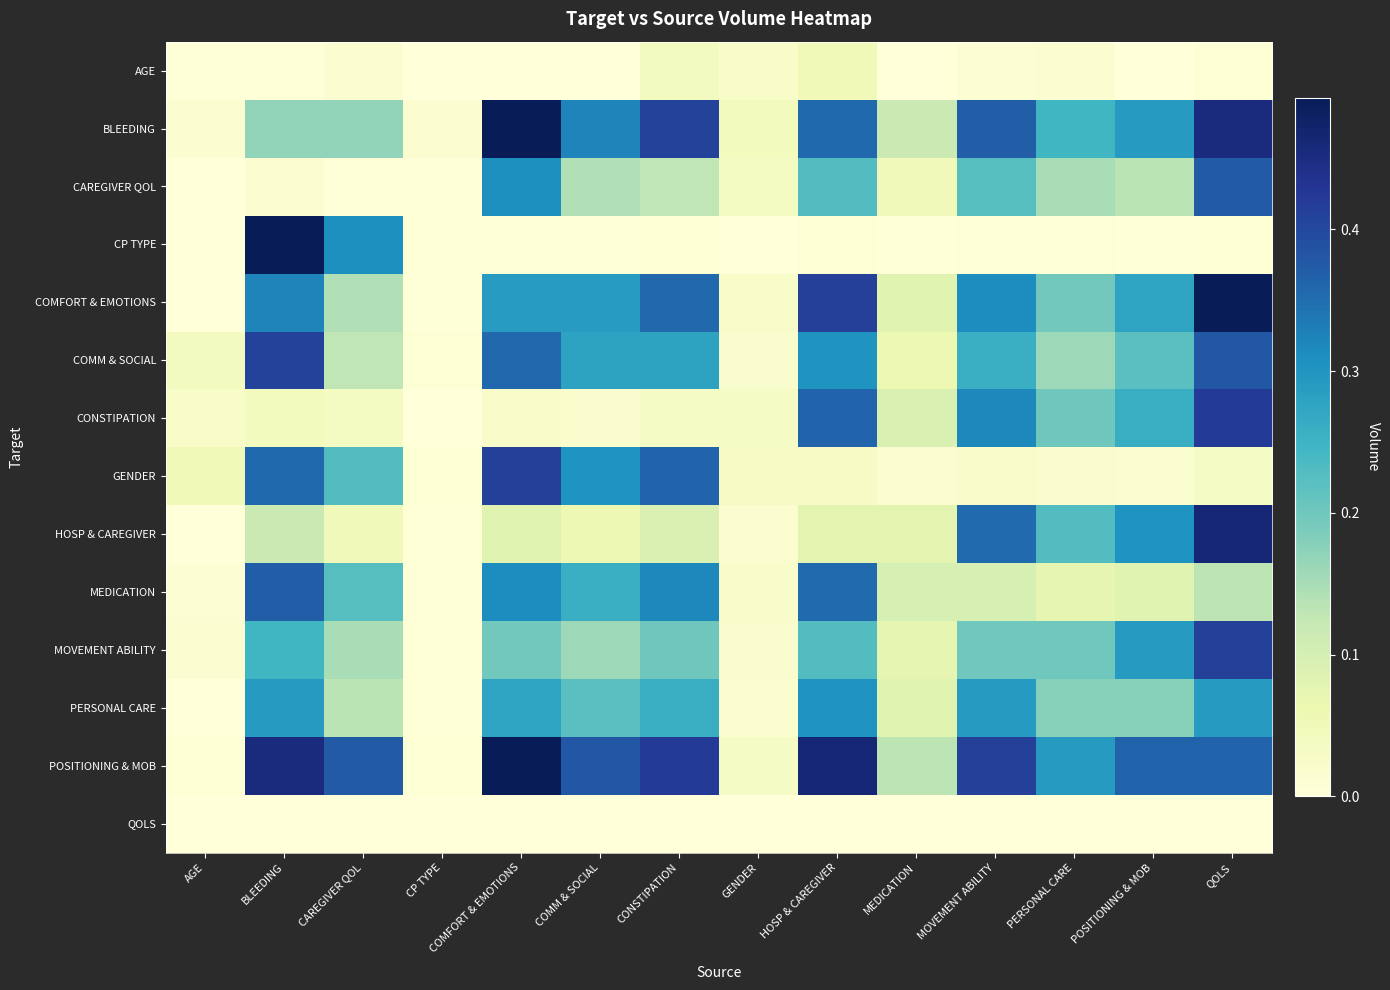

Rank the series by their maximum value, from highest to lowest.

BLEEDING, CP TYPE, COMFORT & EMOTIONS, POSITIONING & MOB, HOSP & CAREGIVER, CONSTIPATION, GENDER, MOVEMENT ABILITY, COMM & SOCIAL, CAREGIVER QOL, MEDICATION, PERSONAL CARE, AGE, QOLS